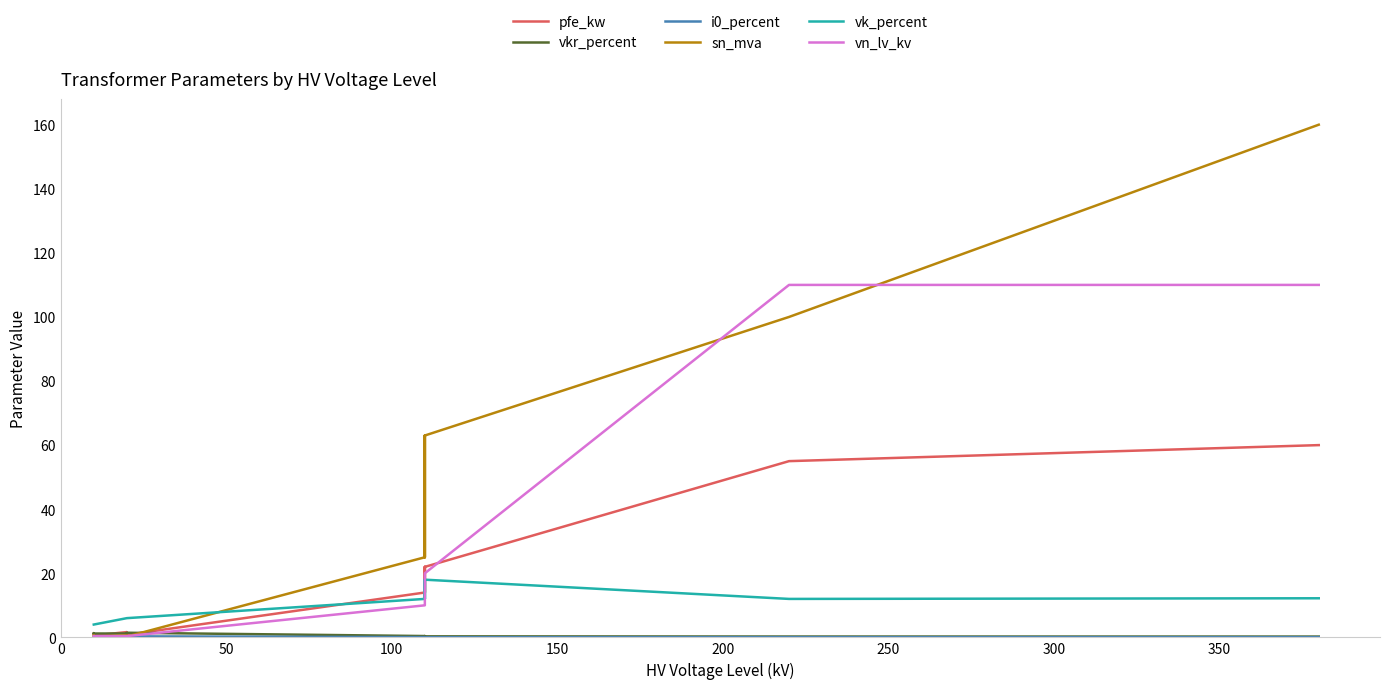

What is the spread (max minus min) of values at 150?

40.0